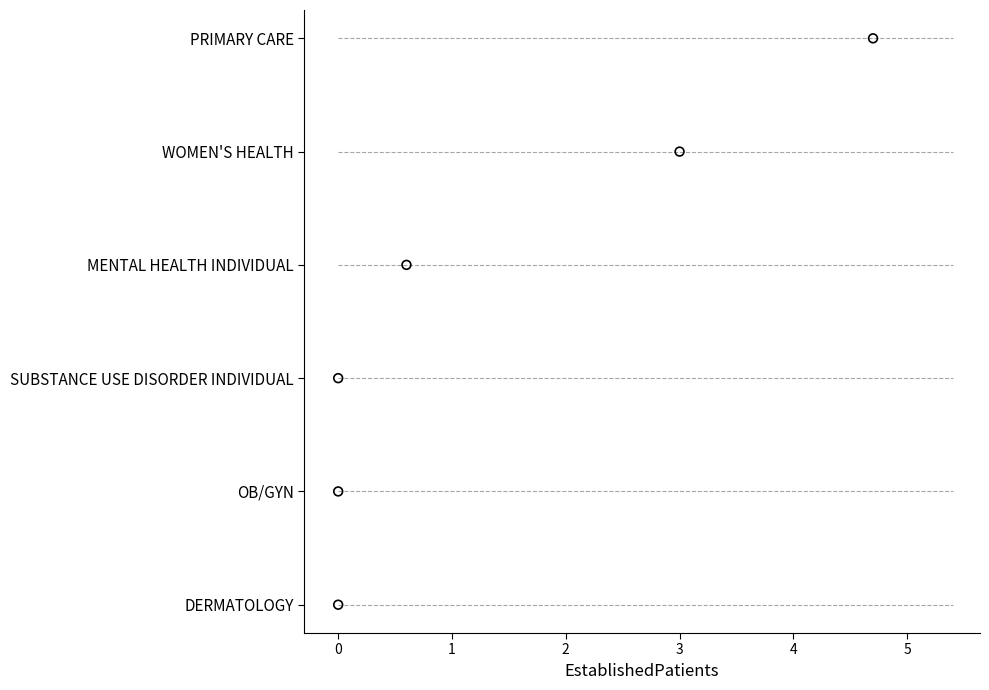

What is the ratio of the value at 1 to the value at 2?

0.7